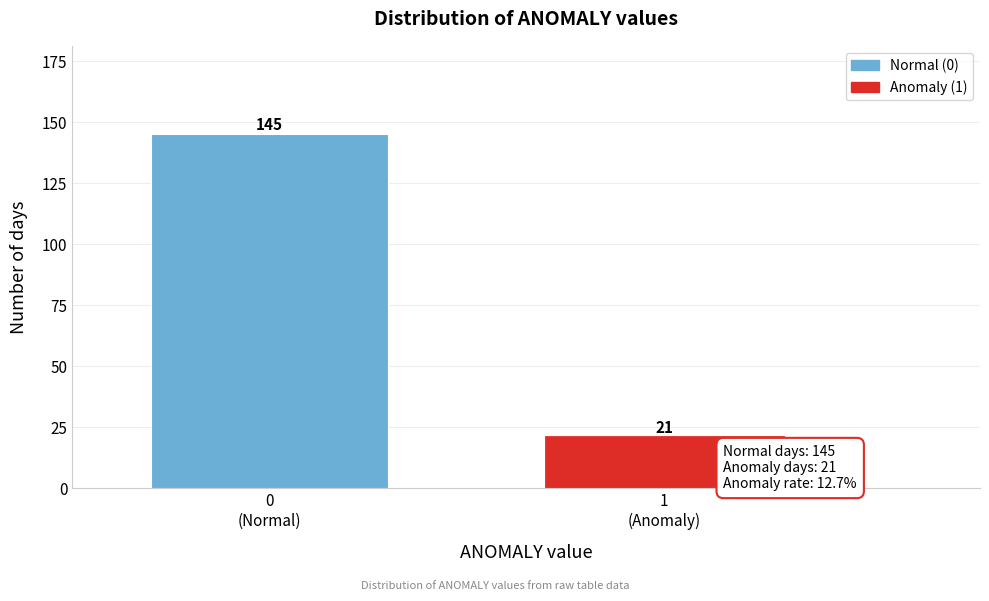

Reading left to right, list all the values displayed in this chart.

145	21